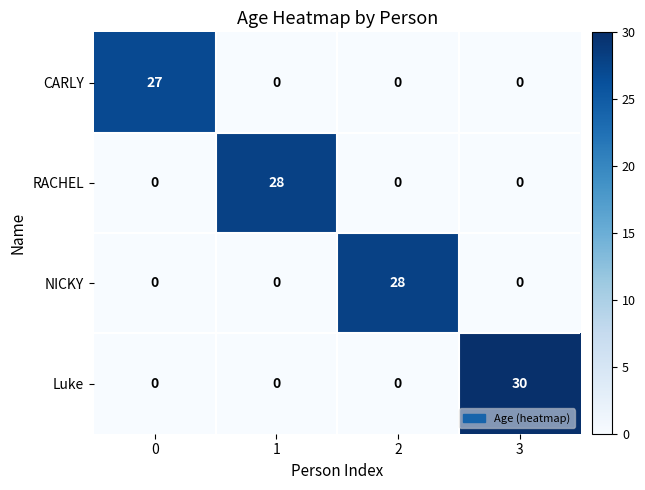

What is the sum of the RACHEL values at 1 and 0?

28